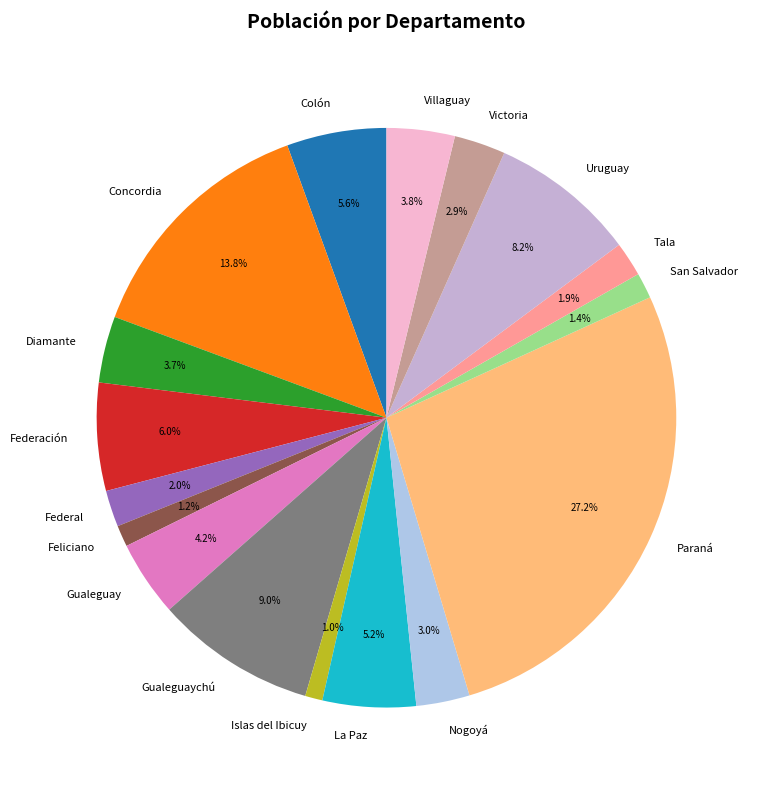

Approximately how many times larger is the value at Federación compared to La Paz?

1.2